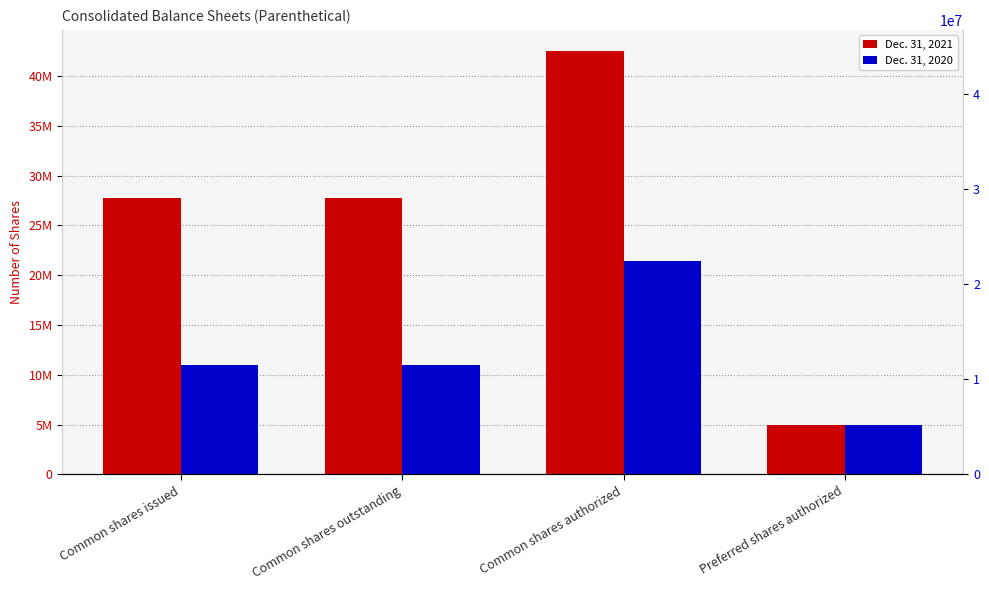

Which has a higher value, Common shares authorized or Common shares issued?

Common shares authorized